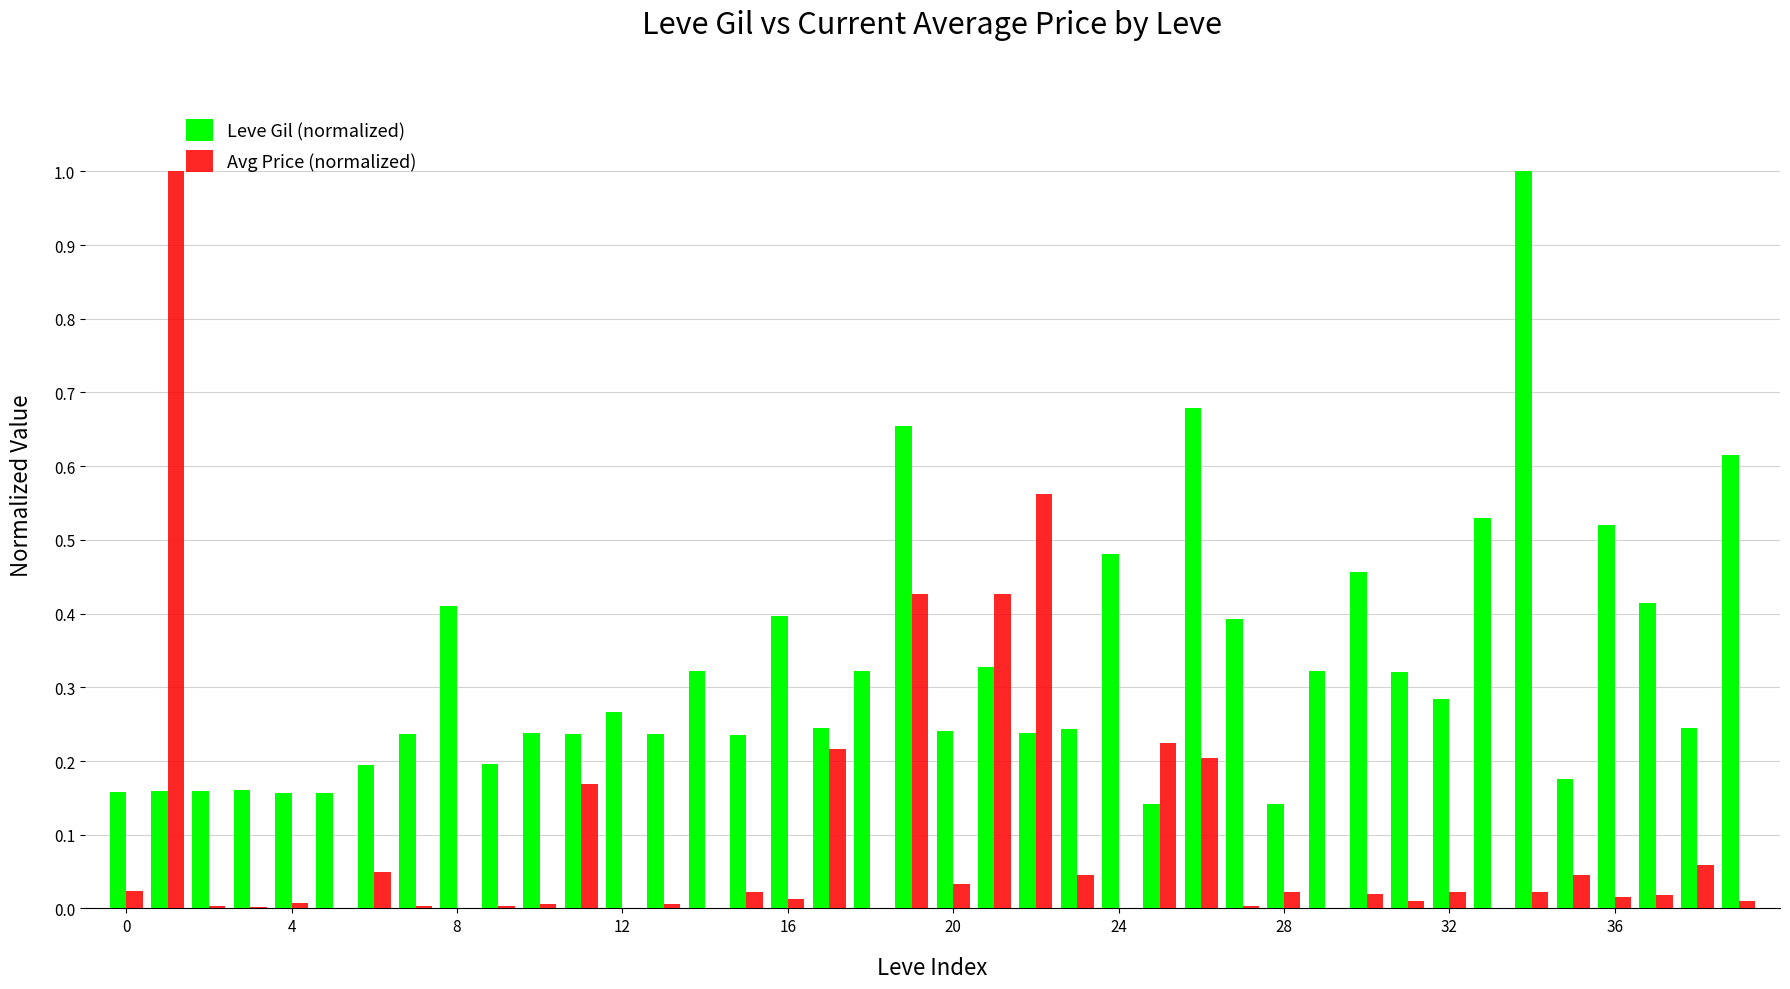

What is the sum of all Leve Gil (normalized) values?

12.9